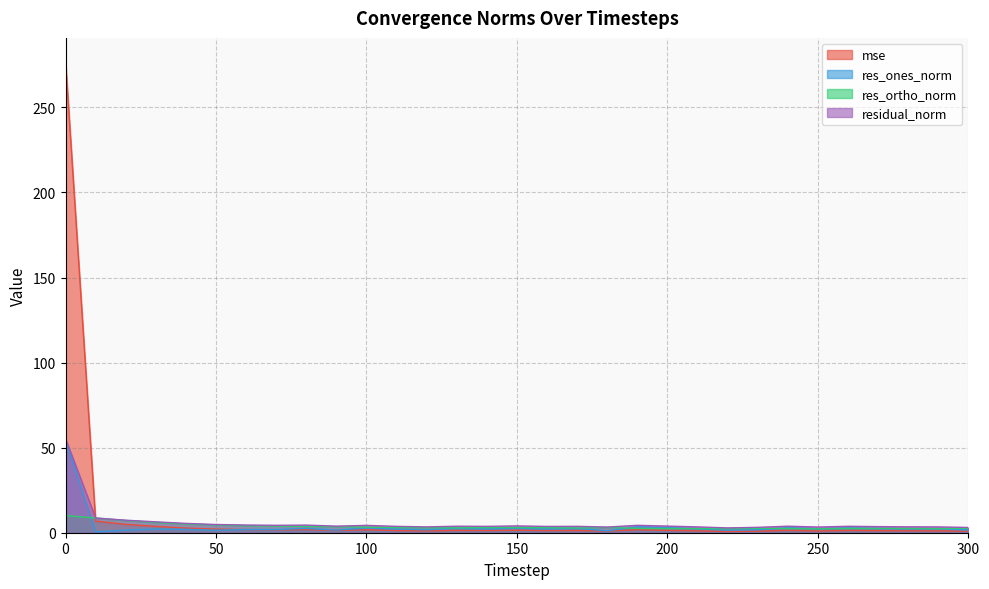

Reading left to right, transcribe all the data shown in this chart.

mse: 0=277.0	10=6.8	20=4.9	30=3.7	40=2.7	50=2.1	60=1.9	70=1.7	80=1.8	90=1.4	100=1.7	110=1.3	120=1.1	130=1.3	140=1.3	150=1.5	160=1.2	170=1.3	180=1.0	190=1.7	200=1.4	210=1.1	220=0.7	230=0.9	240=1.3	250=1.0	260=1.3	270=1.2	280=1.1	290=1.1	300=0.9
res_ones_norm: 0=54.3	10=0.5	20=1.5	30=2.2	40=2.0	50=1.5	60=1.9	70=1.9	80=2.5	90=1.6	100=2.8	110=2.2	120=1.8	130=2.5	140=2.2	150=2.6	160=2.2	170=2.5	180=1.1	190=3.5	200=3.0	210=2.4	220=1.5	230=1.8	240=2.9	250=2.4	260=2.8	270=2.6	280=2.3	290=2.4	300=1.6
res_ortho_norm: 0=10.1	10=8.6	20=7.2	30=6.0	40=5.1	50=4.6	60=4.1	70=3.9	80=3.7	90=3.5	100=3.3	110=3.1	120=2.9	130=2.9	140=3.0	150=3.0	160=3.0	170=2.8	180=3.1	190=2.5	200=2.5	210=2.4	220=2.4	230=2.6	240=2.5	250=2.3	260=2.5	270=2.5	280=2.6	290=2.4	300=2.6
residual_norm: 0=55.2	10=8.7	20=7.4	30=6.4	40=5.5	50=4.8	60=4.5	70=4.4	80=4.5	90=3.9	100=4.3	110=3.7	120=3.4	130=3.8	140=3.7	150=4.0	160=3.7	170=3.7	180=3.3	190=4.3	200=3.9	210=3.4	220=2.8	230=3.2	240=3.8	250=3.3	260=3.8	270=3.6	280=3.5	290=3.4	300=3.1